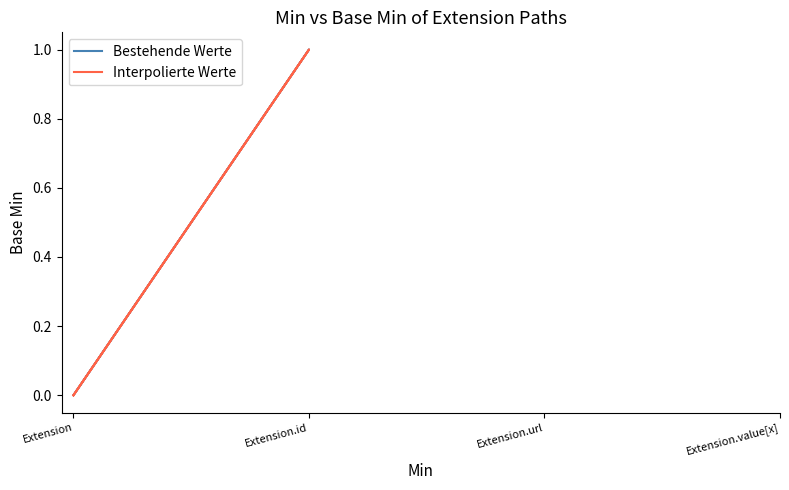

Which series changed the most between Extension.id and Extension.url?

Bestehende Werte